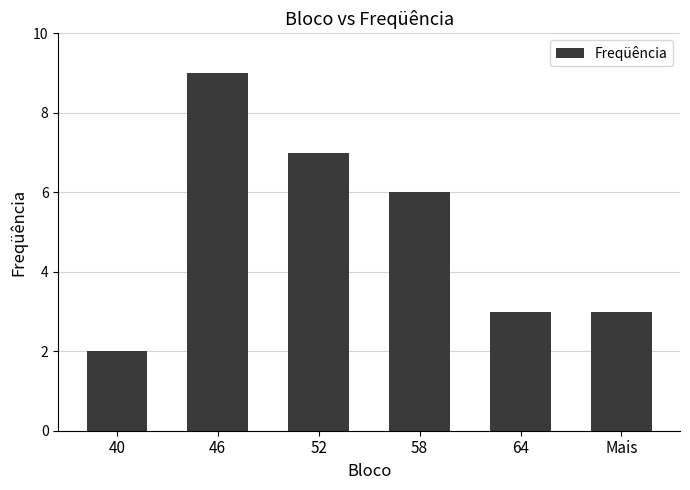

What is the label of the 6th bar from the left?

Mais